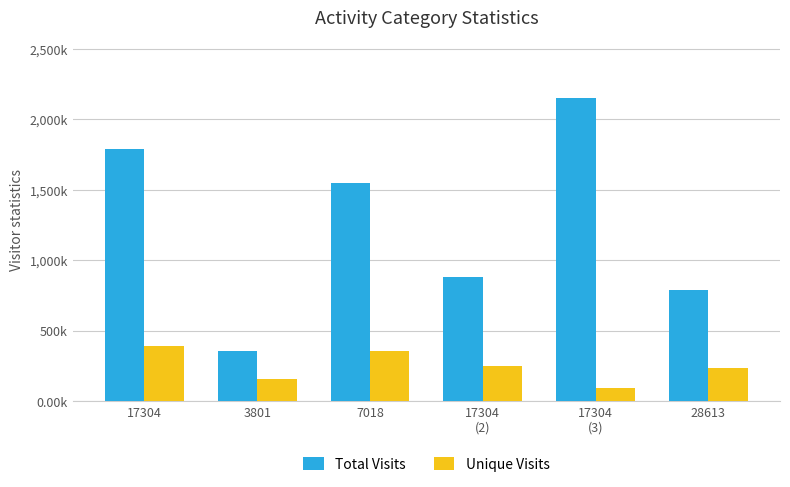

What is the value of the Unique Visits bar at the 5th from the left?

92209